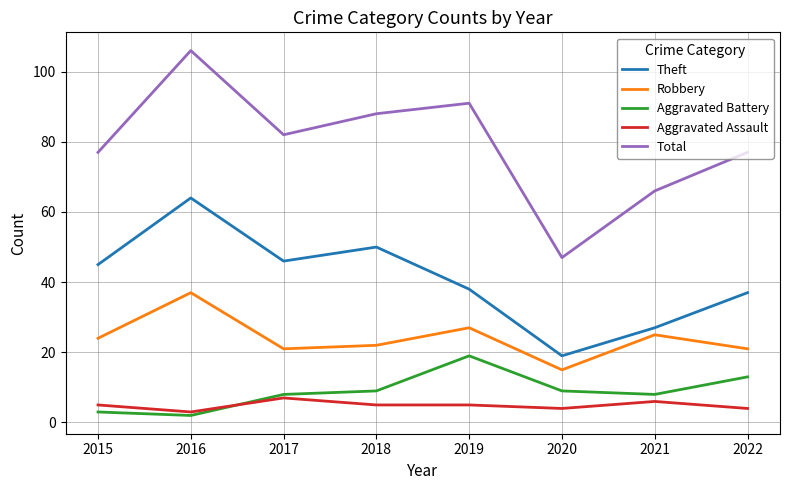

At which label does Aggravated Battery reach its minimum?

2016